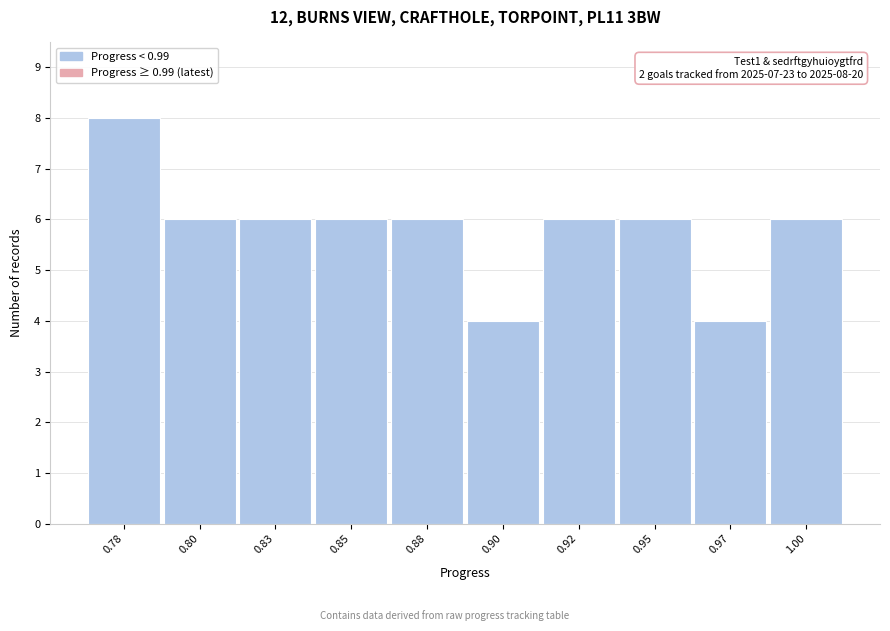

Reading left to right, list all the values displayed in this chart.

0.78=8	0.80=6	0.83=6	0.85=6	0.88=6	0.90=4	0.92=6	0.95=6	0.97=4	1.00=6